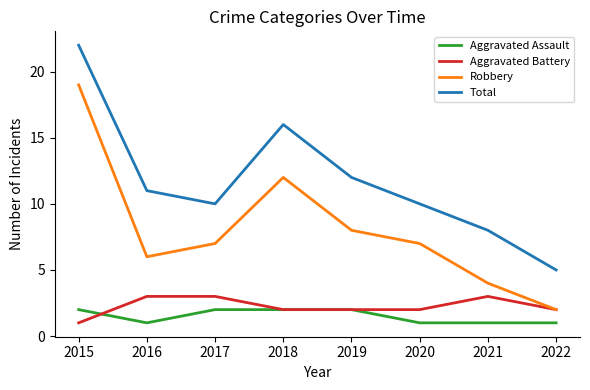

What is the minimum value shown in the chart?

1